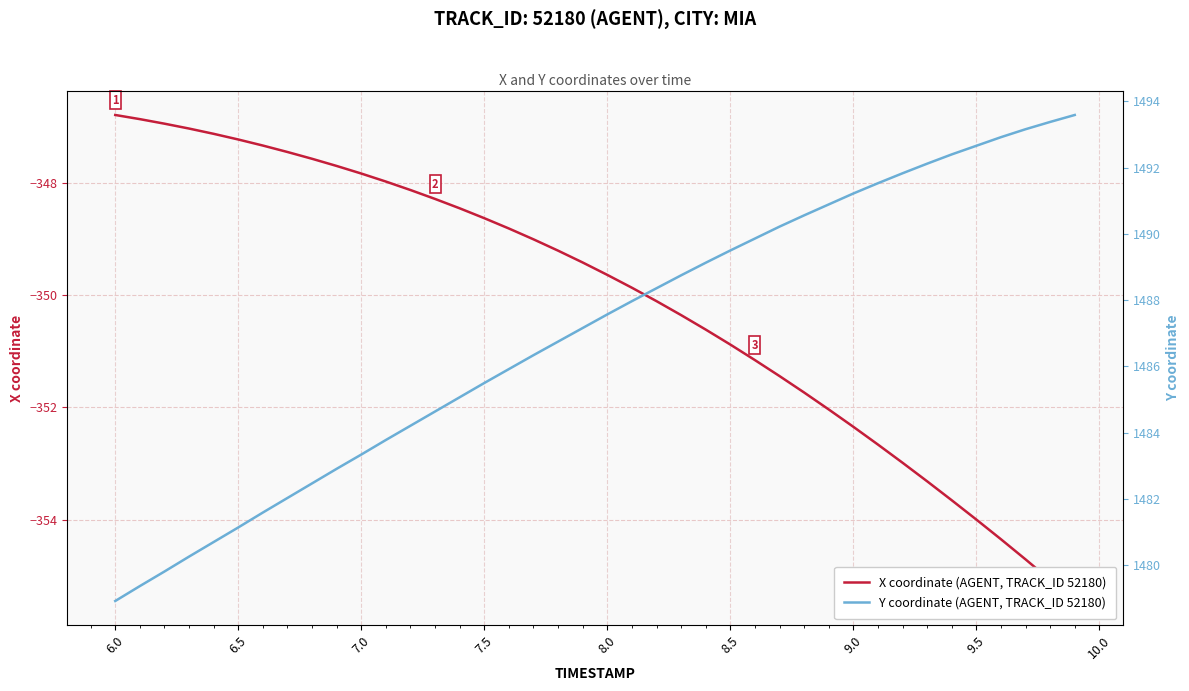

What is the average value of the Y coordinate (AGENT, TRACK_ID 52180) series?

1487.0